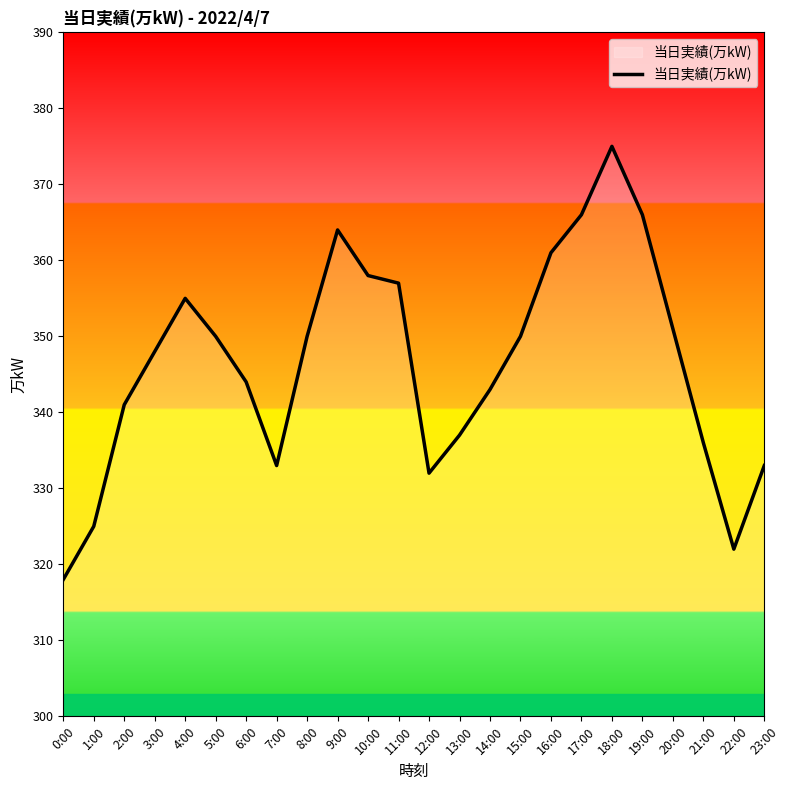

The chart shows a value of 227 at 7:00. True or false?

False